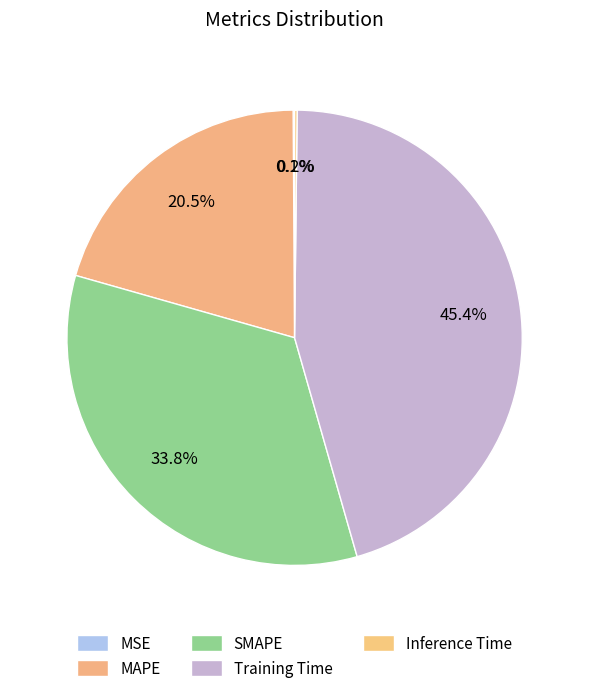

Which slice is the smallest?

MSE